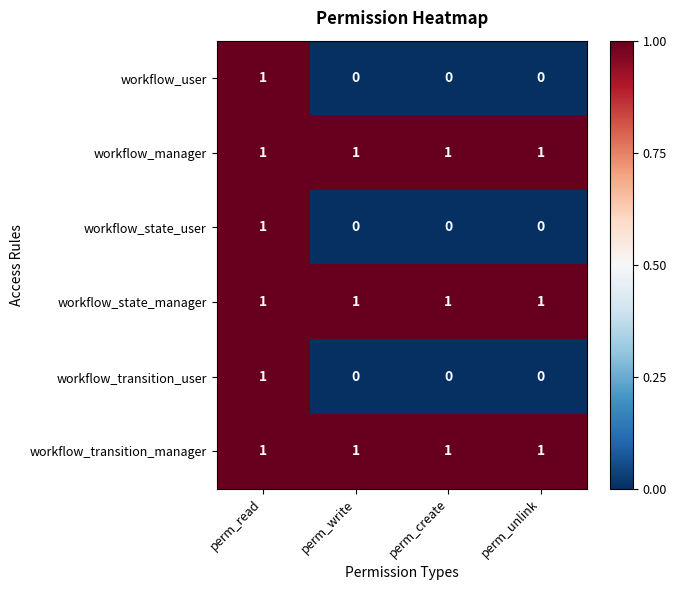

What is the sum of all workflow_state_manager values?

4